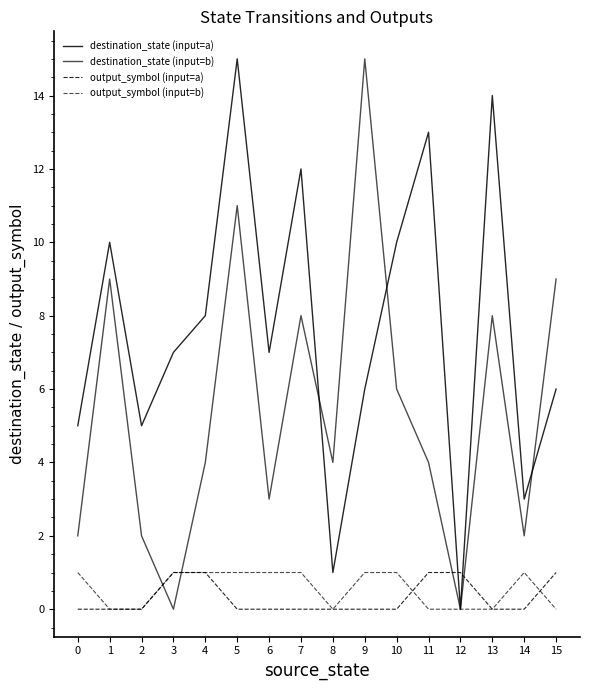

How many lines are shown in the chart?

4